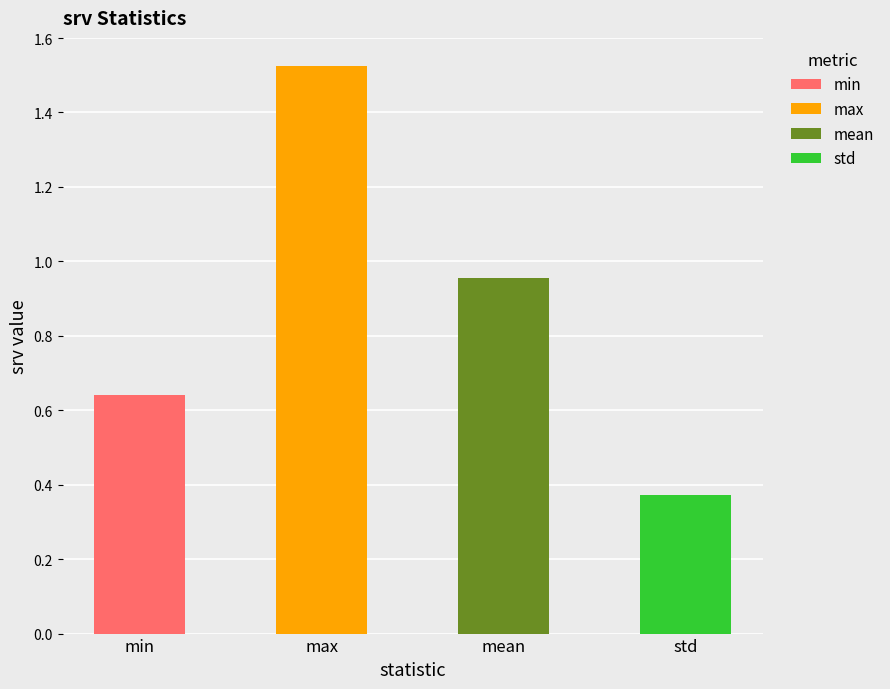

What is the average value?

0.9